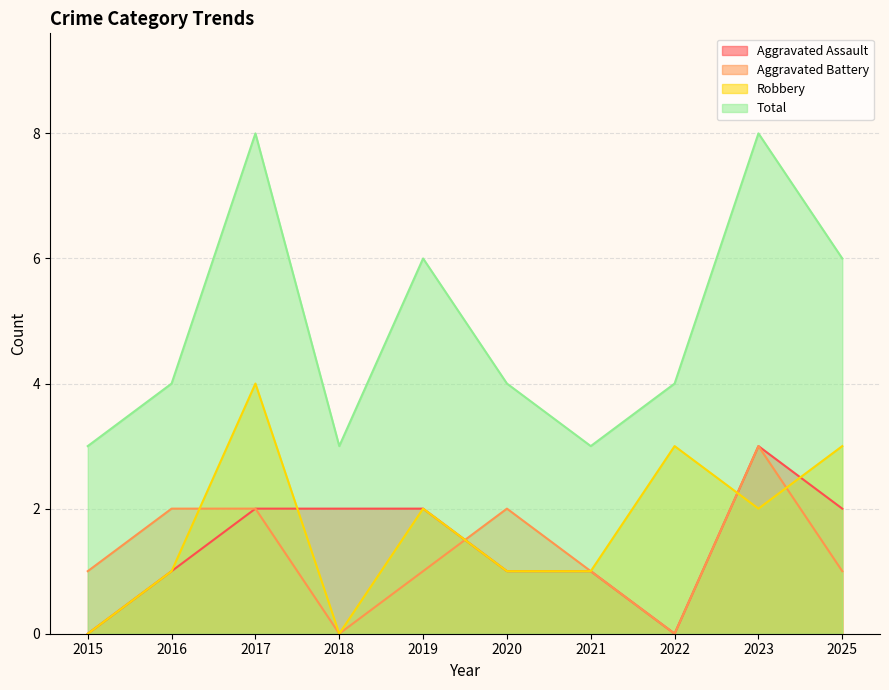

Which has a higher value, 2020 or 2022?

2020